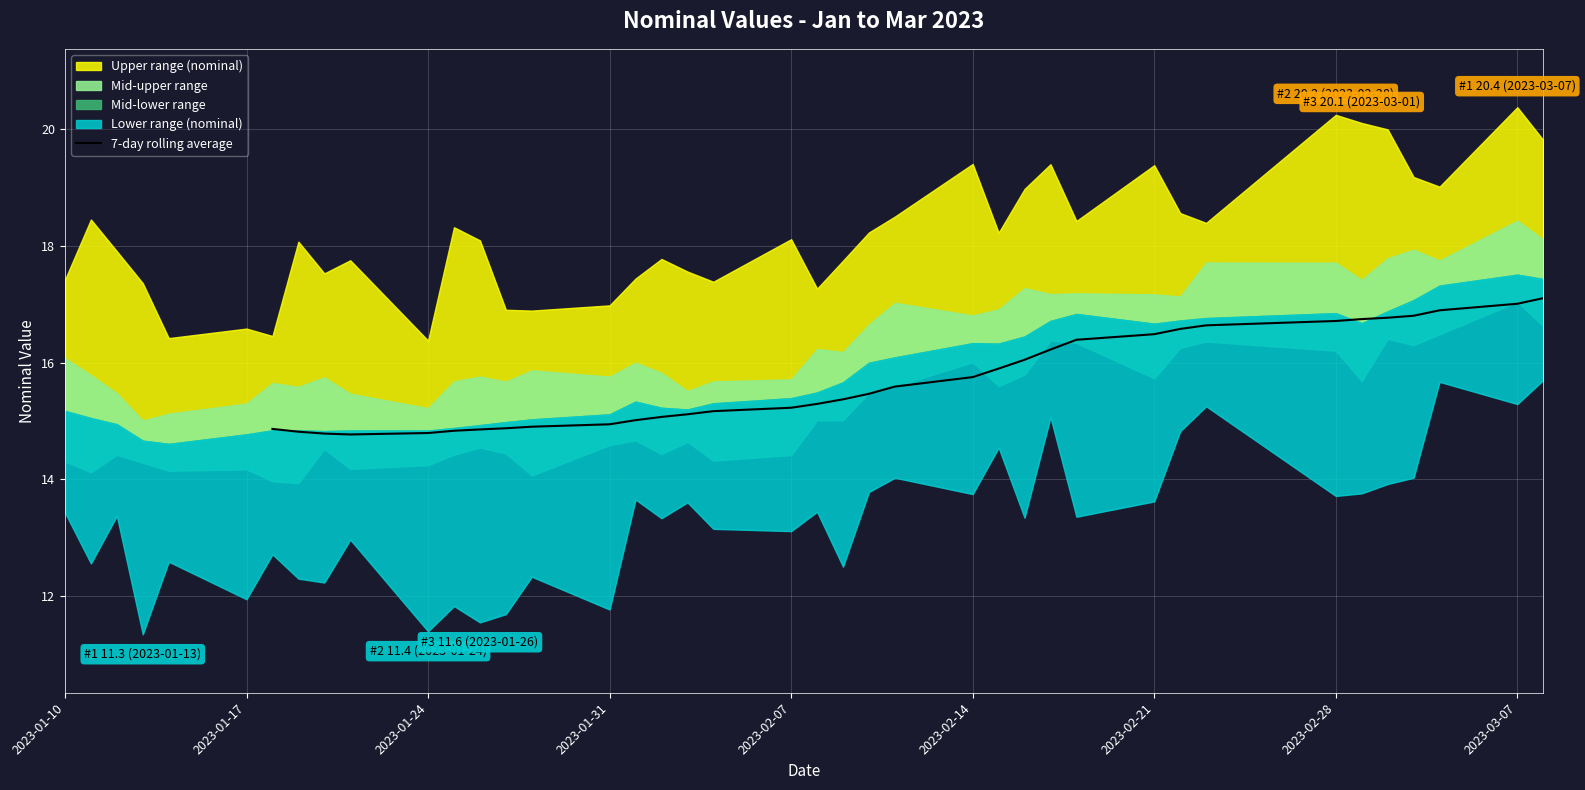

Reading left to right, transcribe all the data shown in this chart.

14.9	14.8	14.8	14.8	14.8	14.8	14.9	14.9	14.9	14.9	15.0	15.1	15.1	15.2	15.2	15.3	15.4	15.5	15.6	15.8	15.9	16.0	16.2	16.4	16.5	16.6	16.6	16.7	16.7	16.8	16.8	16.9	17.0	17.1